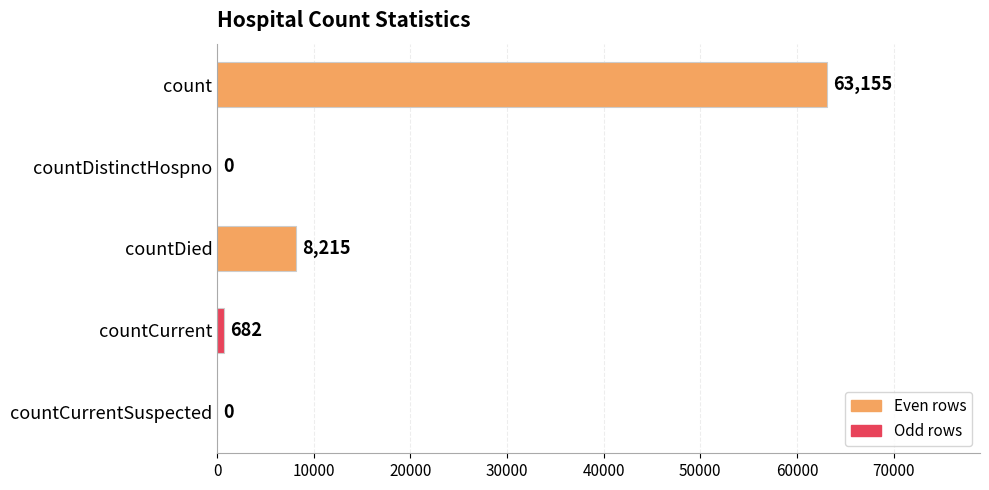

What is the sum of all values?

72052